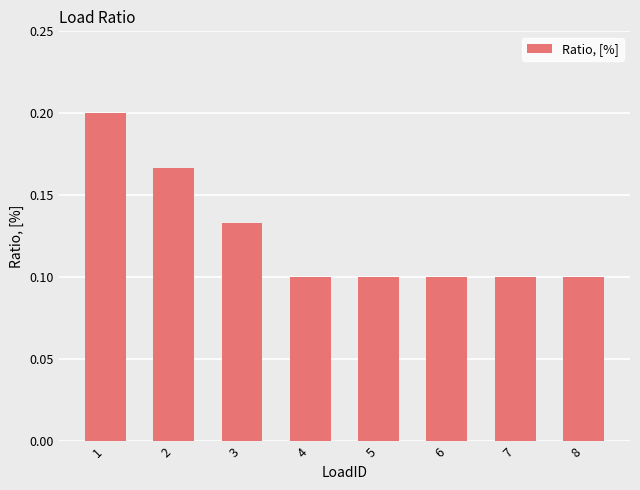

Count the values in the range 0 to 1.

8